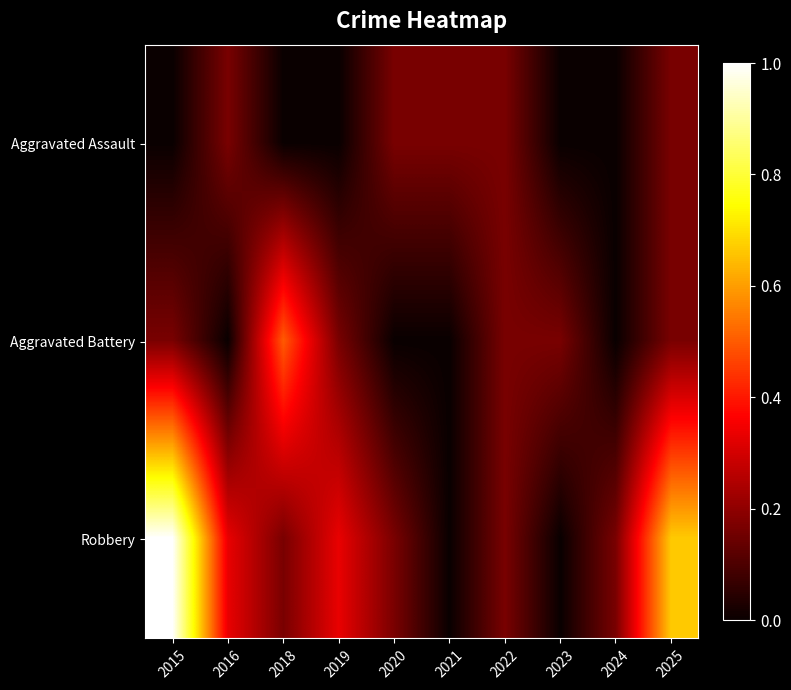

Rank the series by their maximum value, from lowest to highest.

Aggravated Assault, Aggravated Battery, Robbery